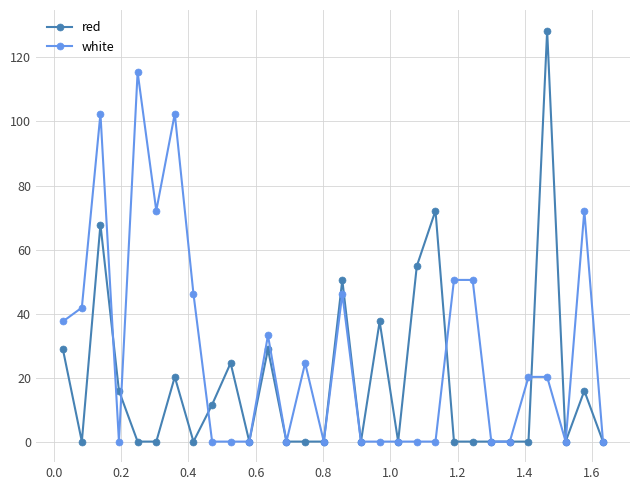

What is the sum of all red values?

557.0